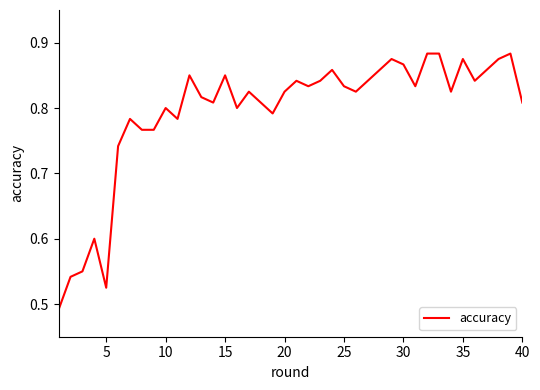

What is the difference between the maximum and minimum values?

0.4